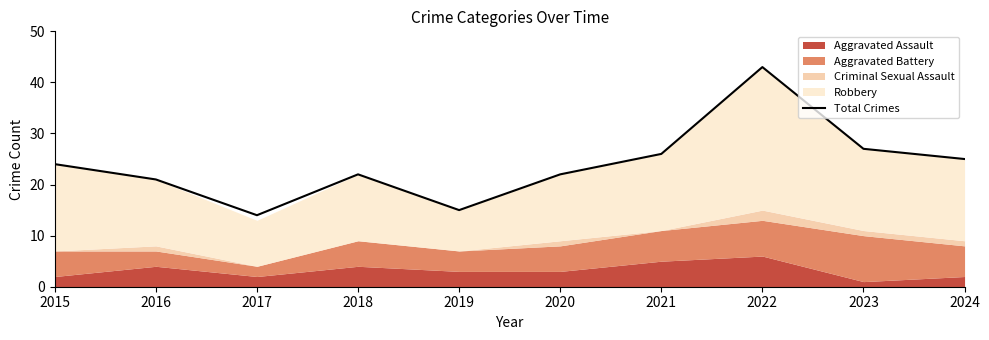

List the labels in order of value, smallest first.

2017, 2019, 2016, 2018, 2020, 2015, 2024, 2021, 2023, 2022